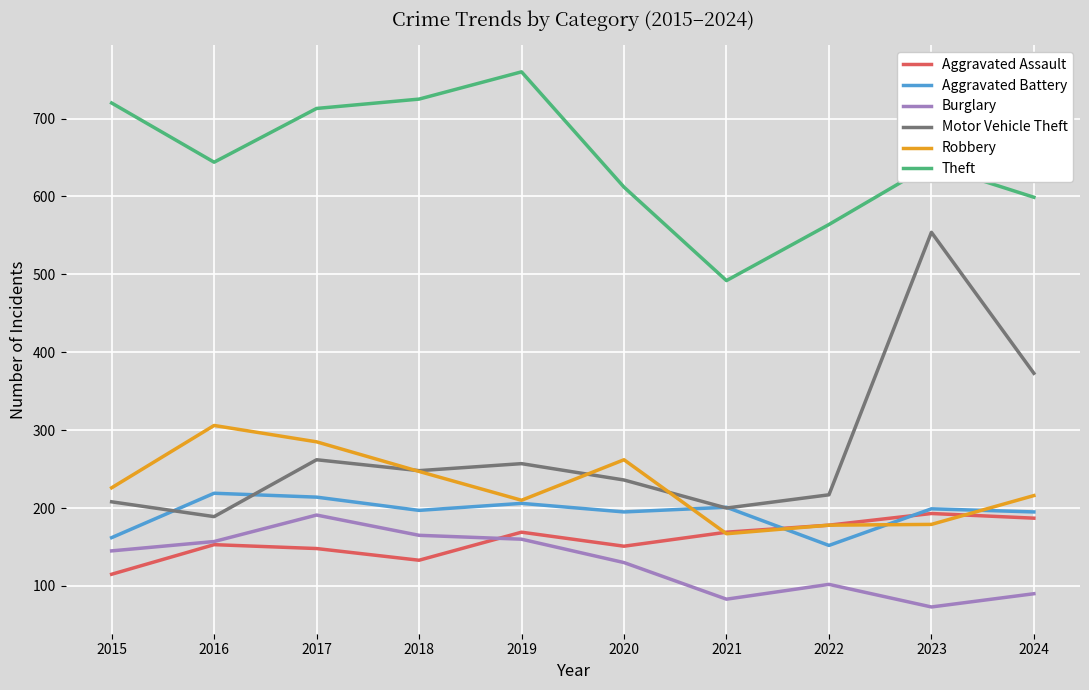

Which label corresponds to the largest value in the chart?

2019